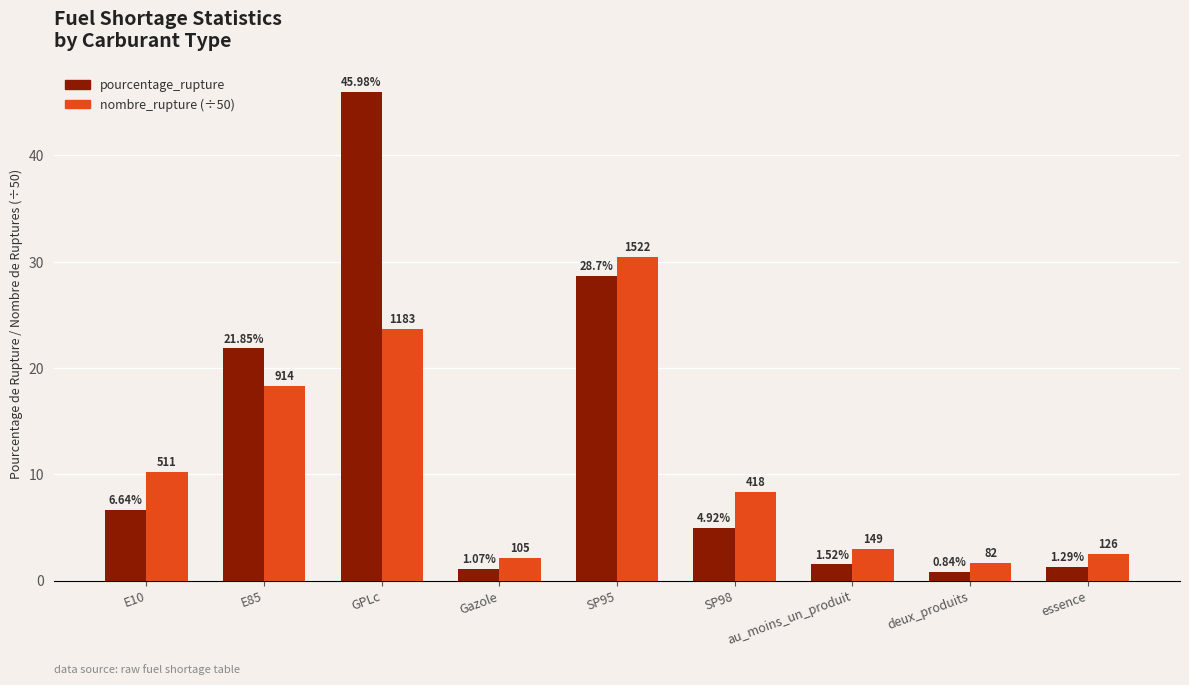

Rank the series at Gazole from lowest to highest value.

pourcentage_rupture, nombre_rupture (÷50)